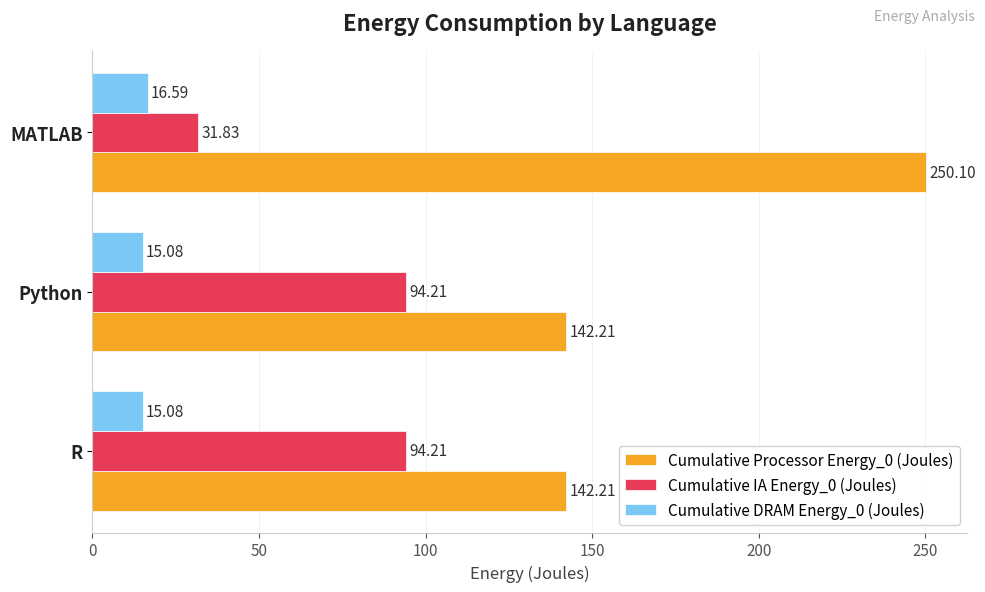

How many data points in Cumulative IA Energy_0 (Joules) are less than 94?

1